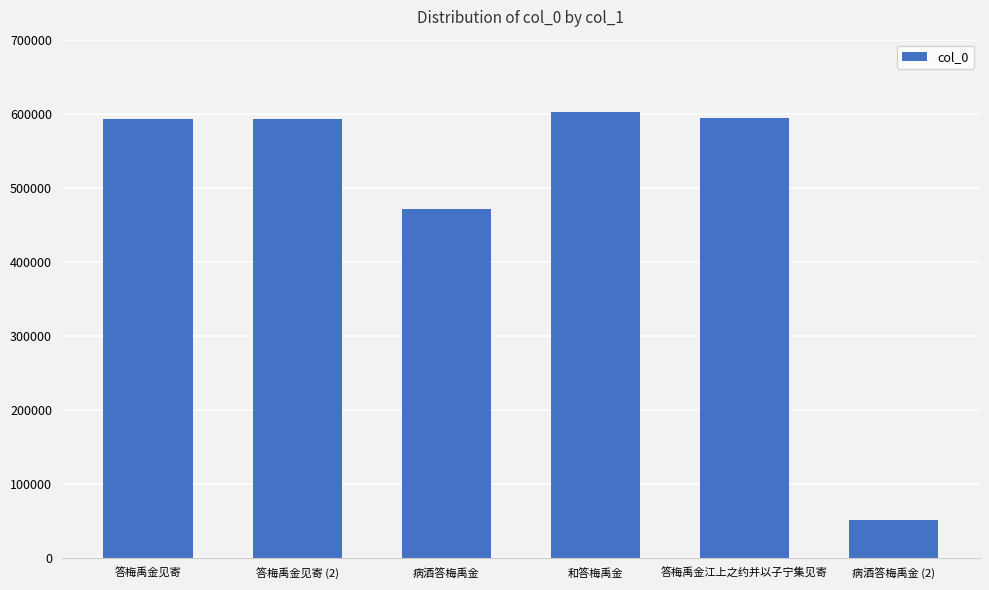

What is the value of the 6th bar from the left?

51788